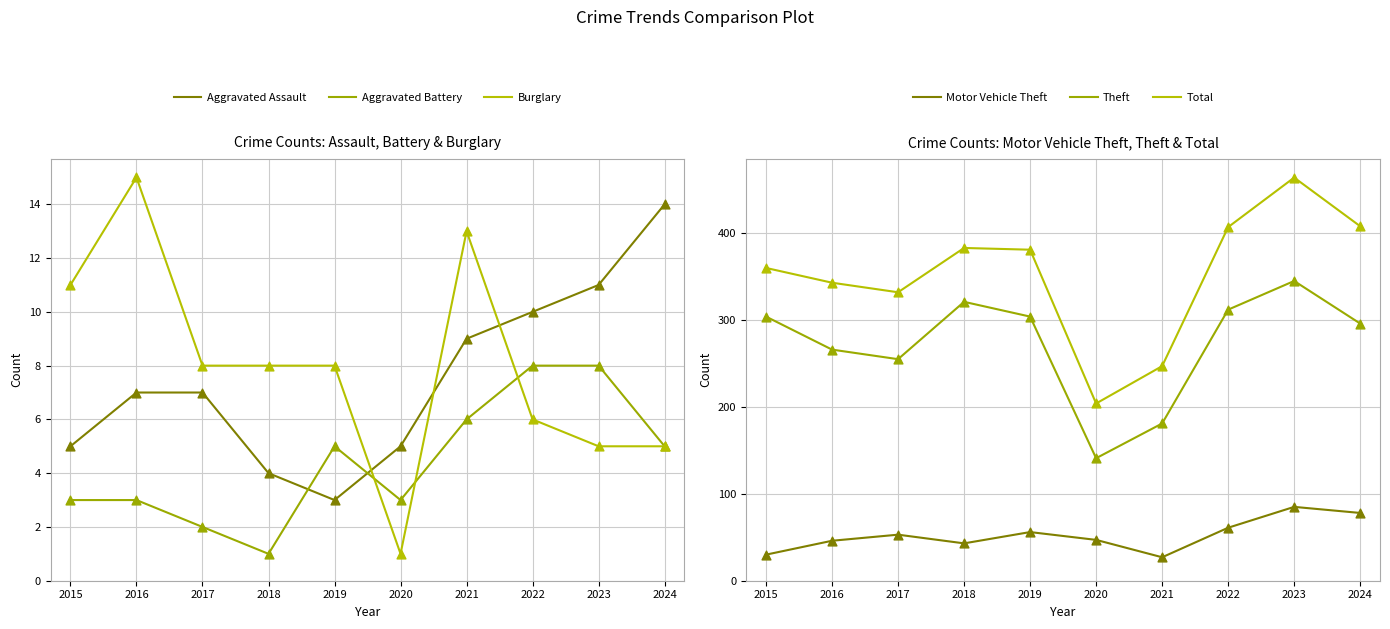

What are all the series names shown in the legend?

Aggravated Assault, Aggravated Battery, Burglary, Motor Vehicle Theft, Theft, Total